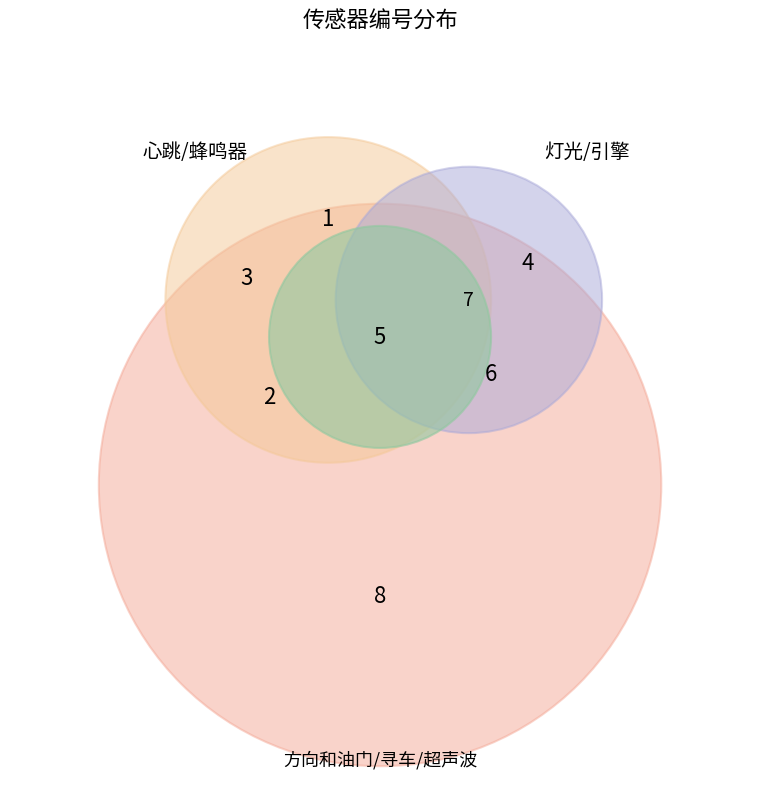

What percentage is NOT represented by 寻车?

83.3%